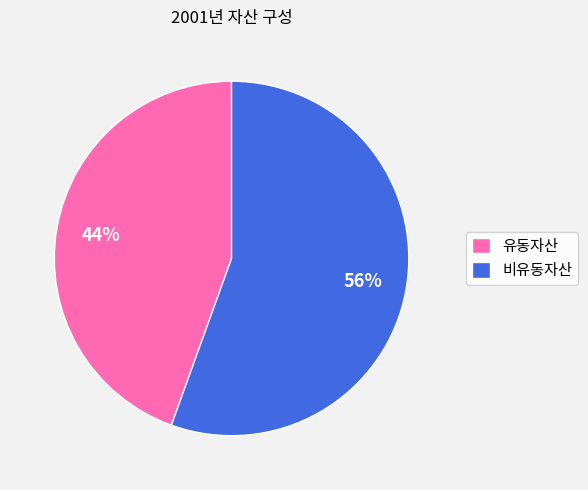

Combined, do 유동자산 and 비유동자산 account for over 50%?

Yes